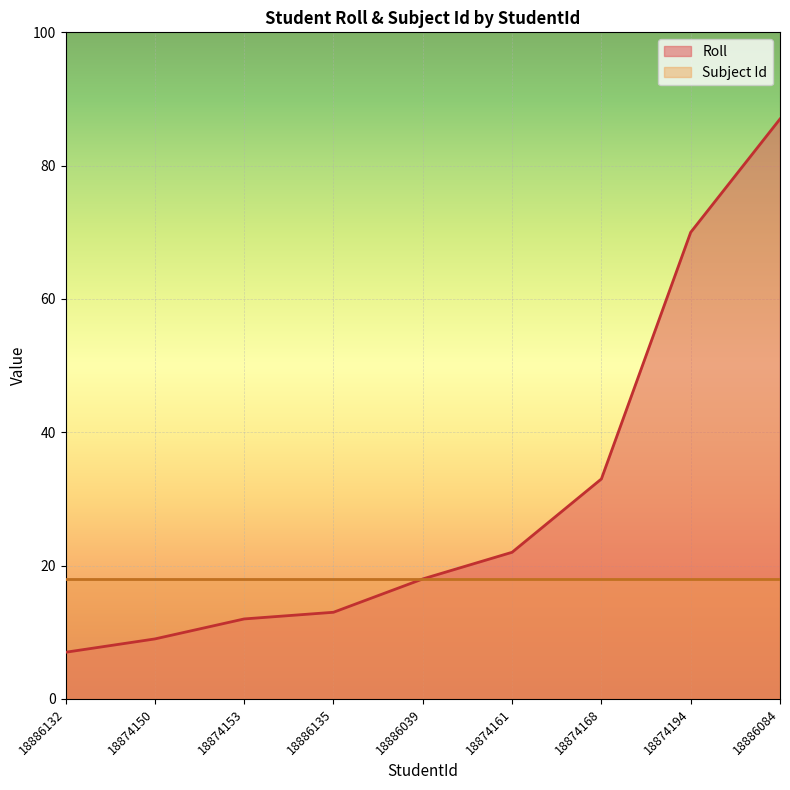

How many lines are shown in the chart?

2